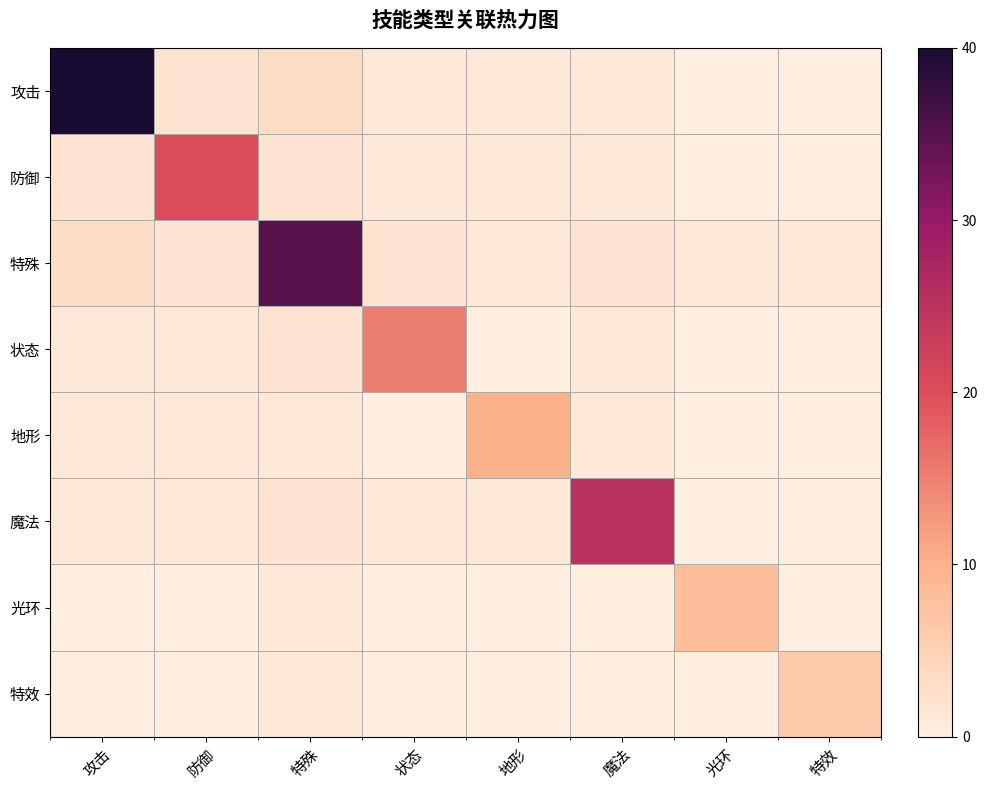

Reading left to right, what are all the values shown in this chart?

攻击: 攻击=1.0	防御=0.1	特殊=0.1	状态=0.0	地形=0.0	魔法=0.0	光环=0.0	特效=0.0
防御: 攻击=0.1	防御=0.5	特殊=0.1	状态=0.0	地形=0.0	魔法=0.0	光环=0.0	特效=0.0
特殊: 攻击=0.1	防御=0.1	特殊=0.9	状态=0.1	地形=0.0	魔法=0.1	光环=0.0	特效=0.0
状态: 攻击=0.0	防御=0.0	特殊=0.1	状态=0.4	地形=0.0	魔法=0.0	光环=0.0	特效=0.0
地形: 攻击=0.0	防御=0.0	特殊=0.0	状态=0.0	地形=0.2	魔法=0.0	光环=0.0	特效=0.0
魔法: 攻击=0.0	防御=0.0	特殊=0.1	状态=0.0	地形=0.0	魔法=0.6	光环=0.0	特效=0.0
光环: 攻击=0.0	防御=0.0	特殊=0.0	状态=0.0	地形=0.0	魔法=0.0	光环=0.2	特效=0.0
特效: 攻击=0.0	防御=0.0	特殊=0.0	状态=0.0	地形=0.0	魔法=0.0	光环=0.0	特效=0.1